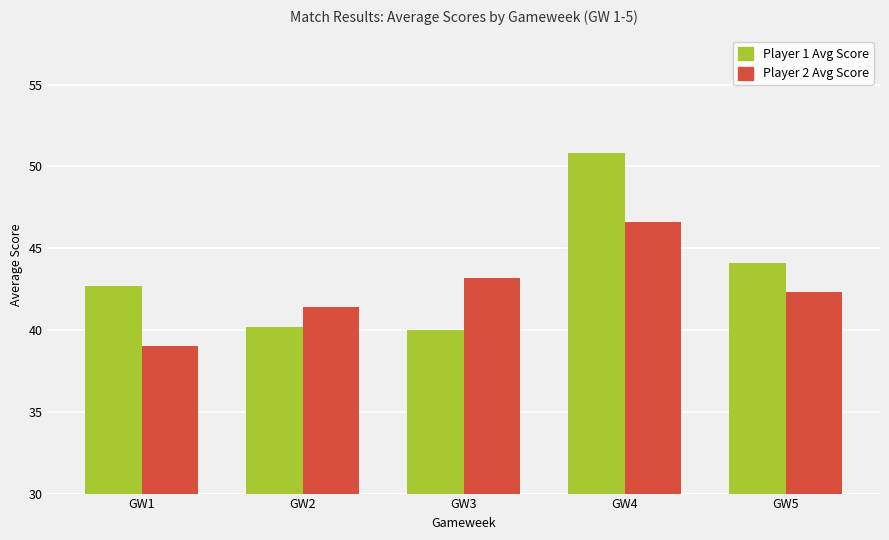

At which category does the chart reach its peak across all series?

GW4